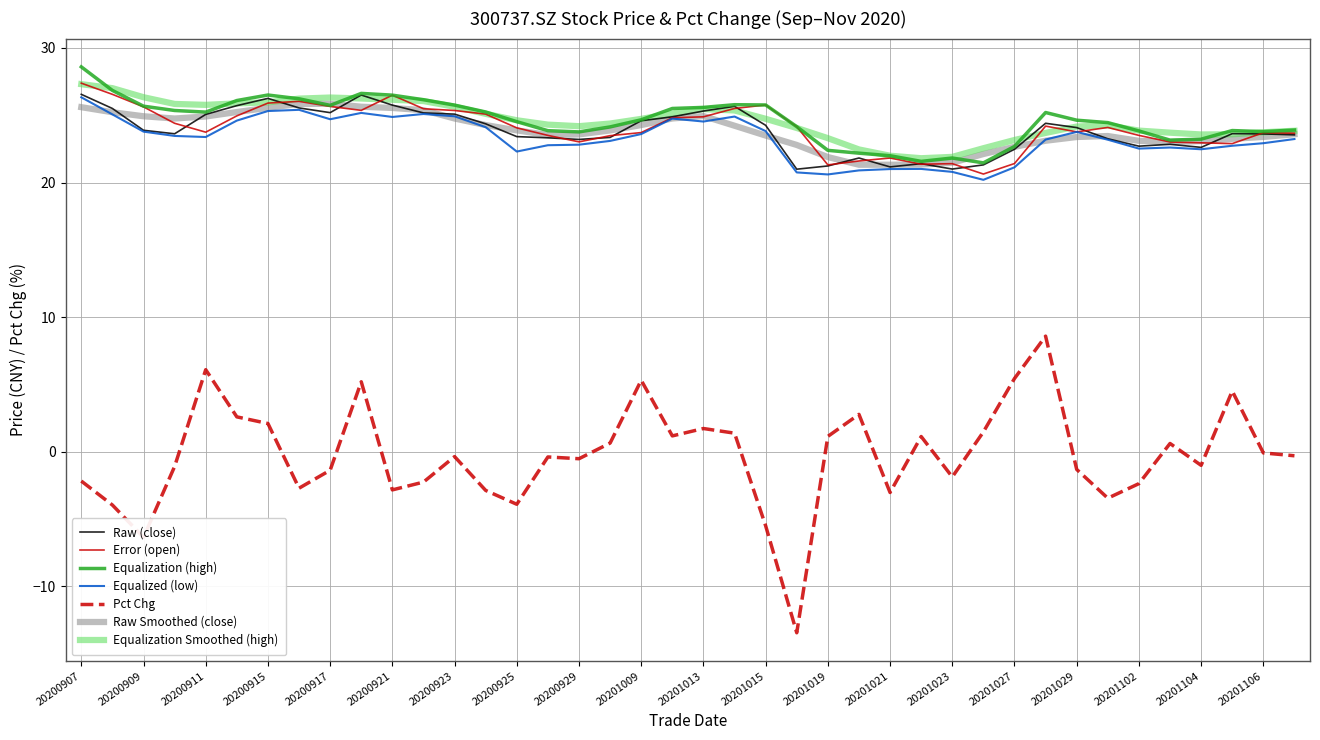

True or false: Pct Chg and Equalized (low) intersect in this chart.

False